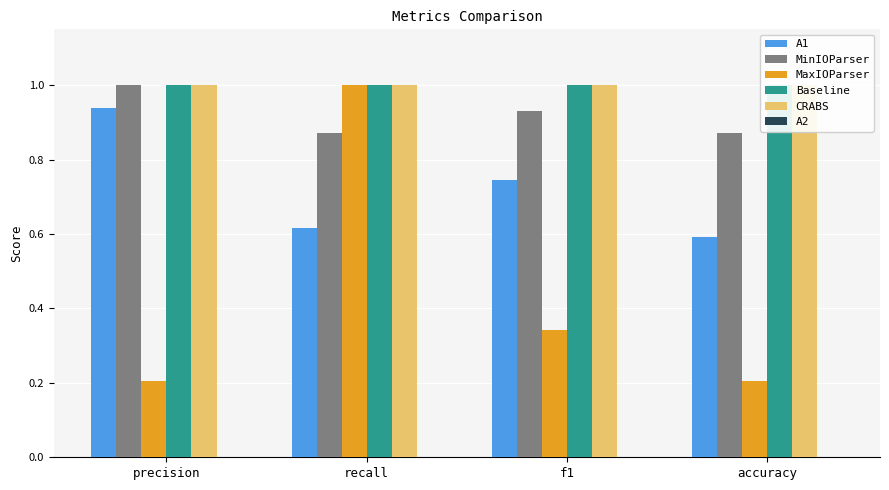

What is the value of the A1 bar at the 4th from the left?

0.6